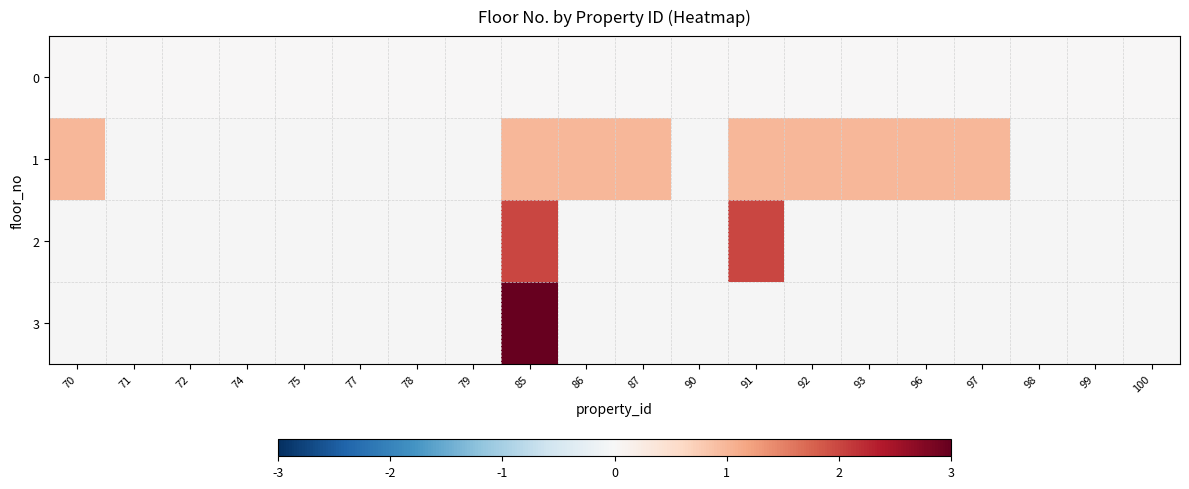

Which has a higher value, 74 or 92?

74